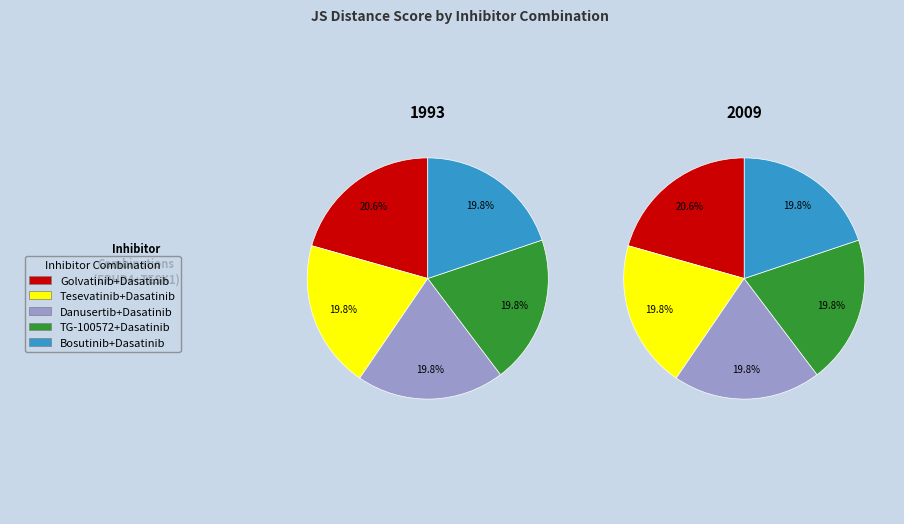

Which slice is the largest?

Golvatinib+Dasatinib